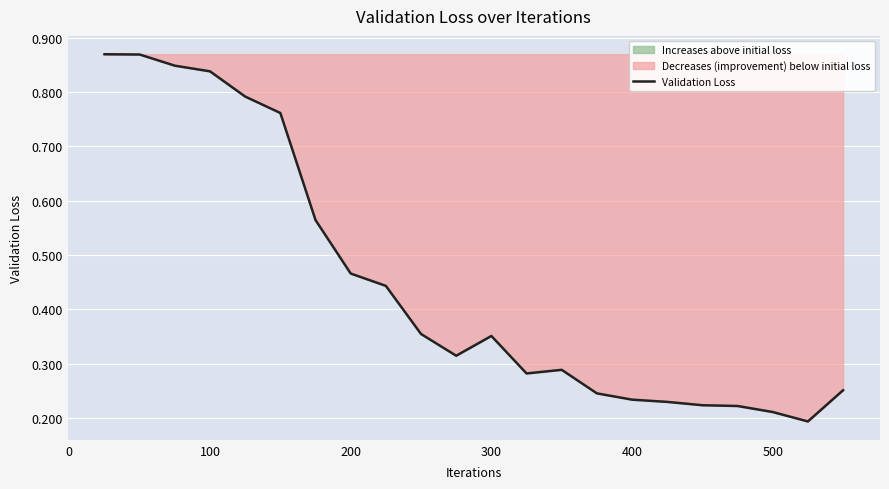

True or false: there are more than 2 points higher than both neighbors.

False